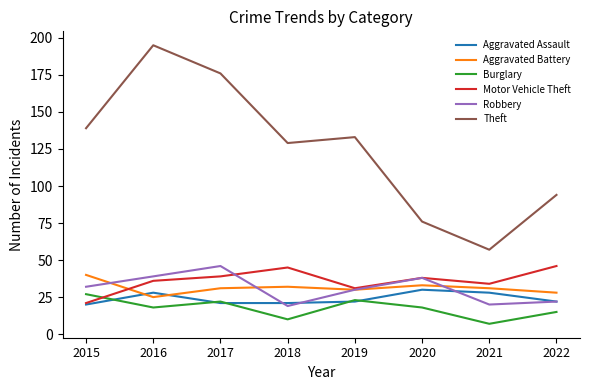

Is the value of Burglary at 2020 greater than the value of Theft at 2017?

No